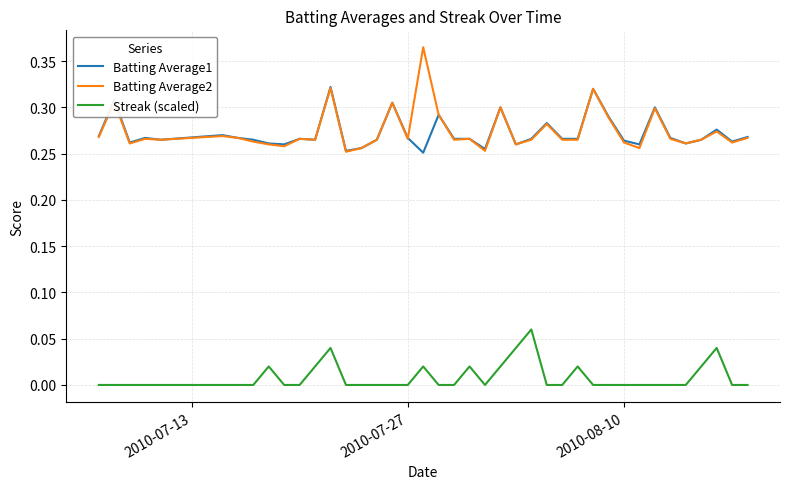

Which series has the widest spread of values?

Batting Average2